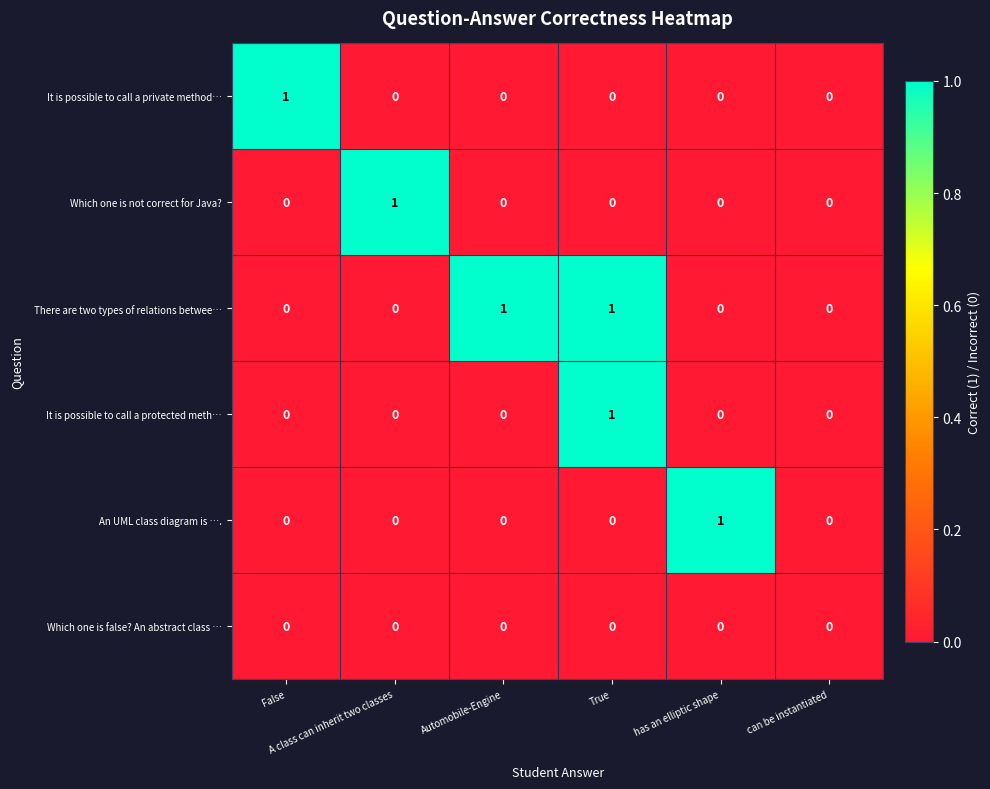

Which series has the largest total across all categories?

There are two types of relations betwee…